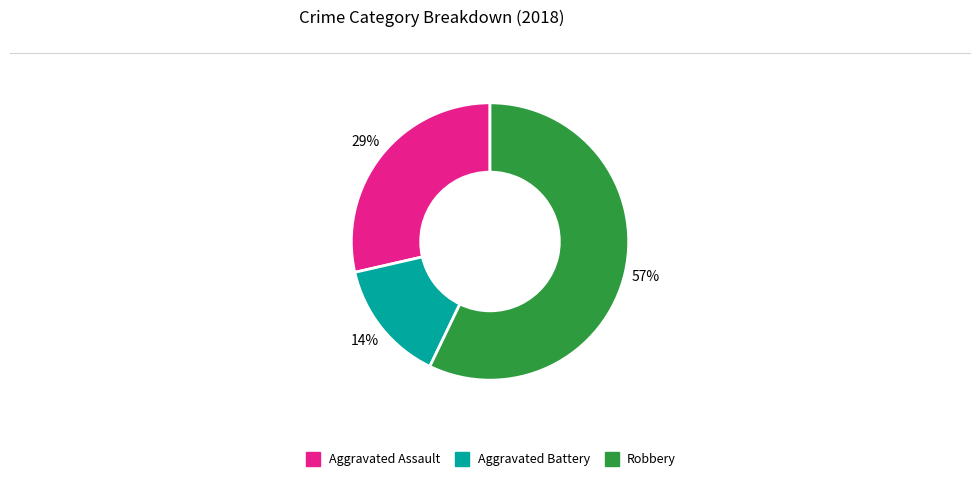

Is there a majority slice in this chart?

Yes